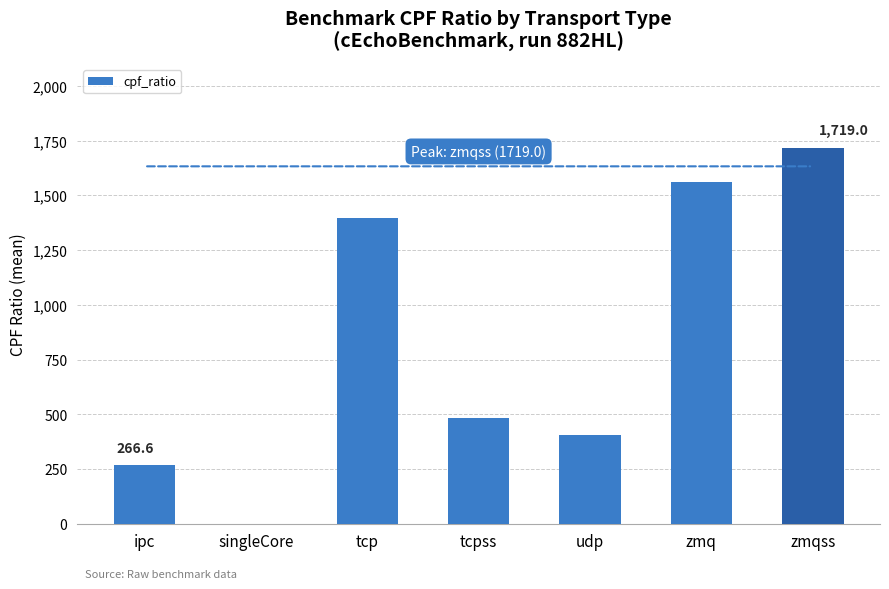

What is the average value?

833.5